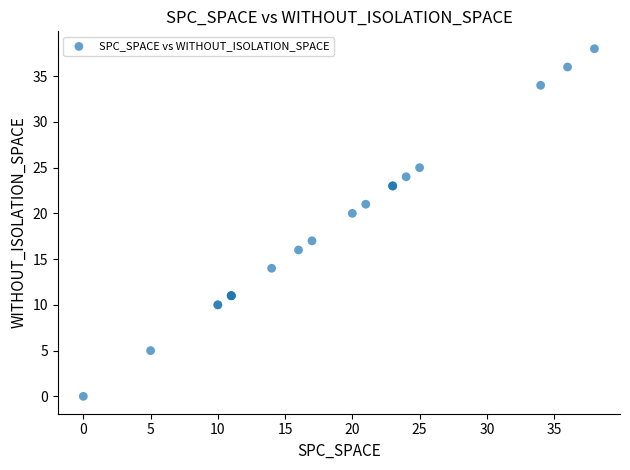

What Y value in the scatter plot is closest to 19?

20